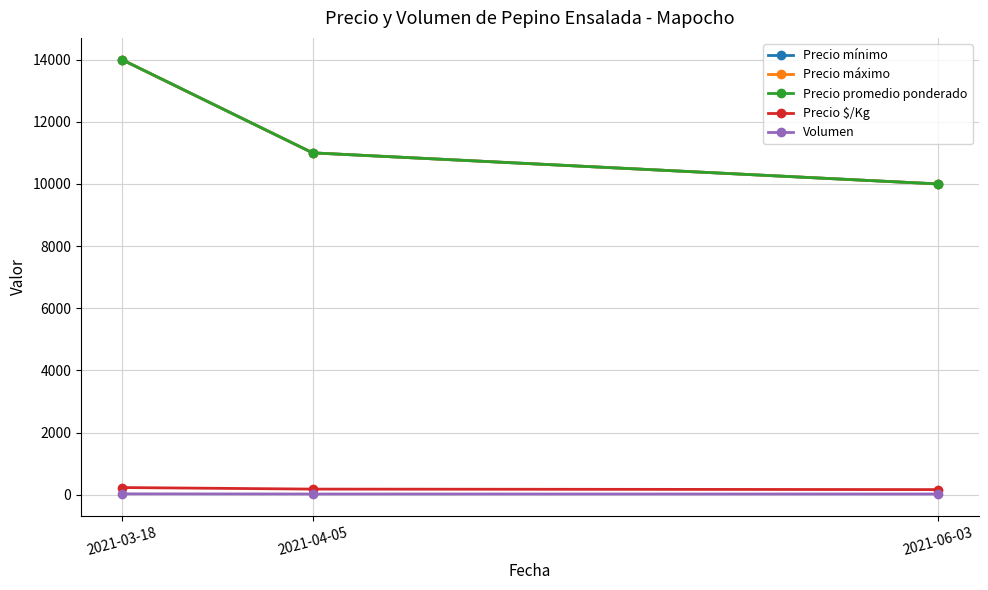

Between 2021-06-03 and 2021-03-18, which is larger?

2021-03-18